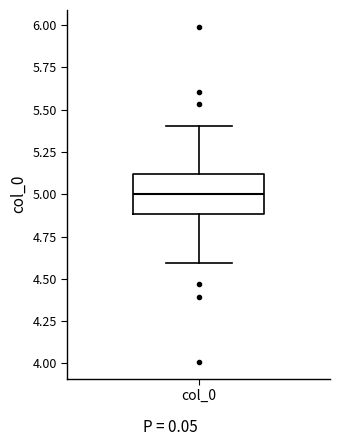

Where does the upper whisker of the box for col_0 end on the y-axis? The values are not printed on the chart, so give them approximately, as read against the axis.

5.4